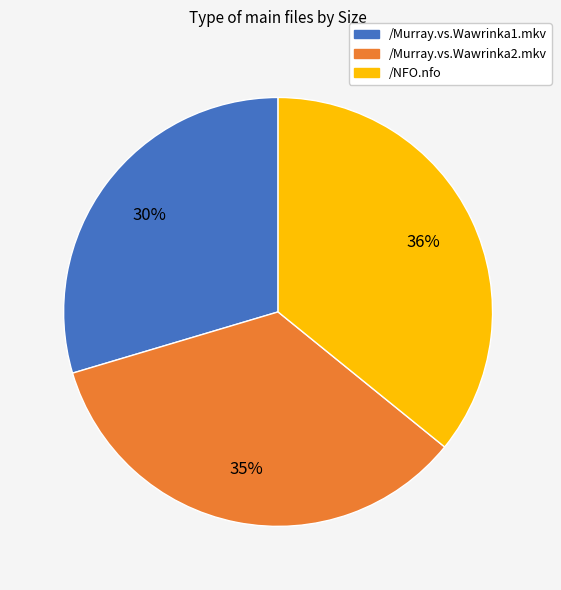

How many slices are in this pie chart?

3